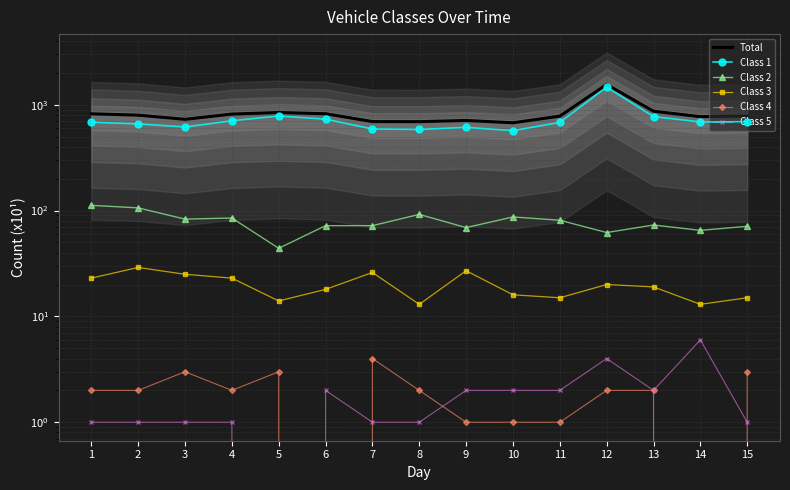

What is the difference between the highest and lowest values at 1?

820